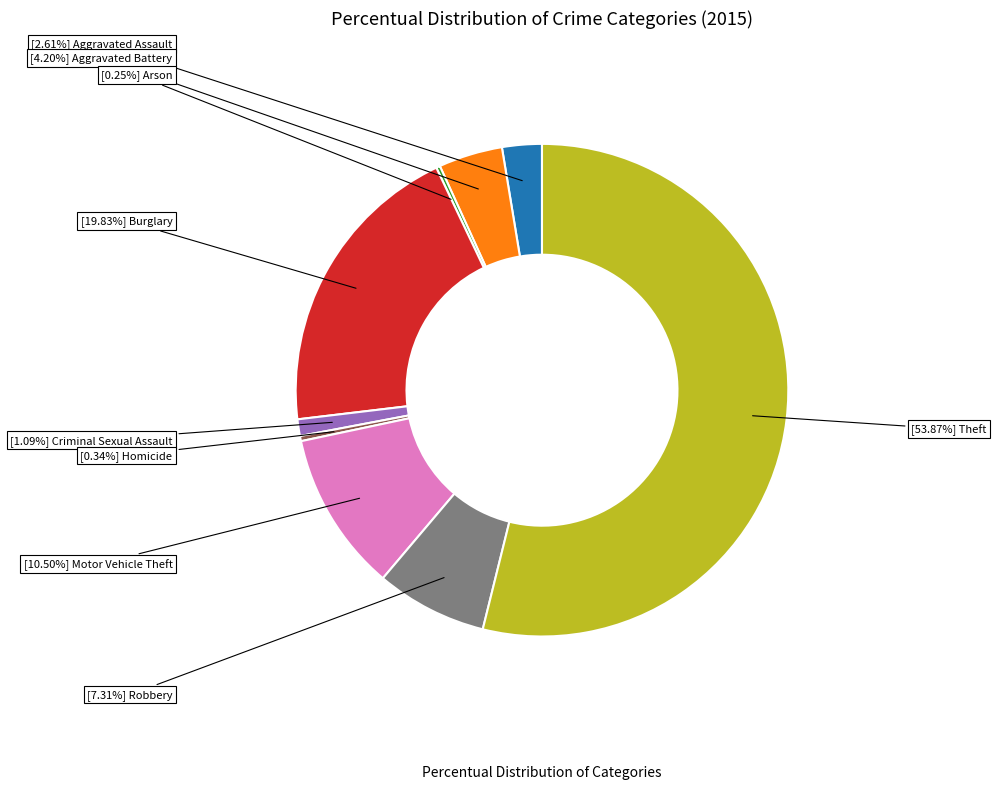

Does any single category account for the majority?

Yes